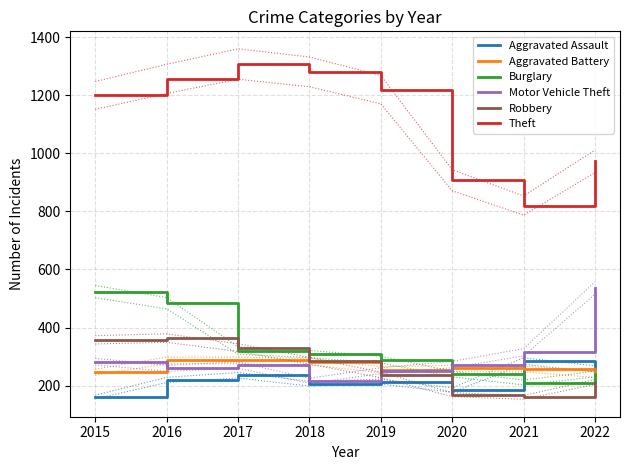

Reading left to right, transcribe all the data shown in this chart.

Aggravated Assault: 161	220	236	207	214	185	285	258
Aggravated Battery: 247	287	287	283	255	260	258	238
Burglary: 524	484	321	309	290	240	211	240
Motor Vehicle Theft: 283	260	271	217	252	273	315	536
Robbery: 358	364	331	286	237	169	160	213
Theft: 1199	1256	1307	1280	1219	907	820	972